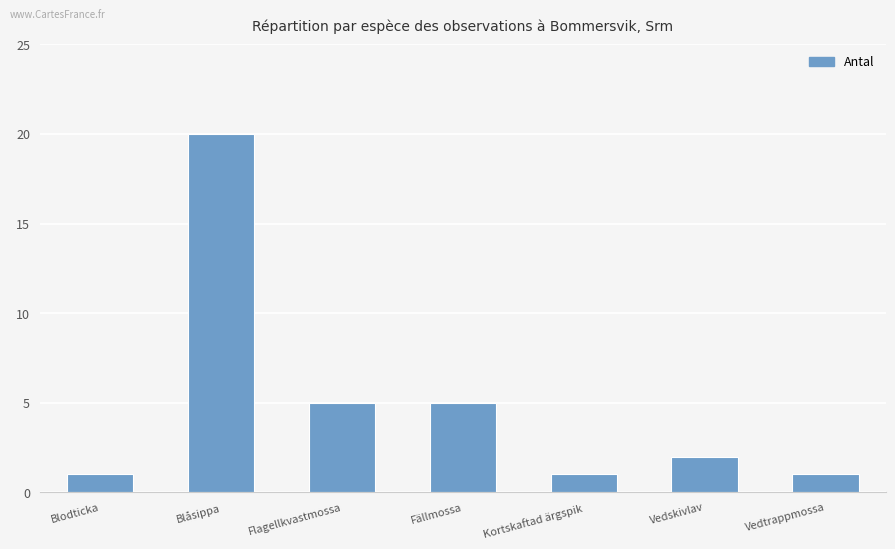

What position from the right is Blåsippa?

6